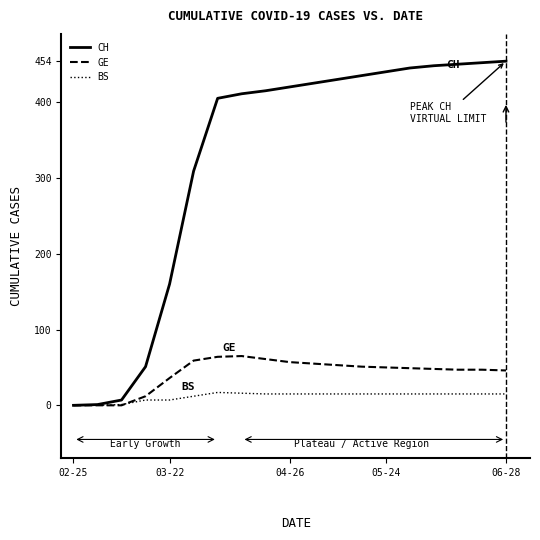

What is the maximum value shown in the chart?

454